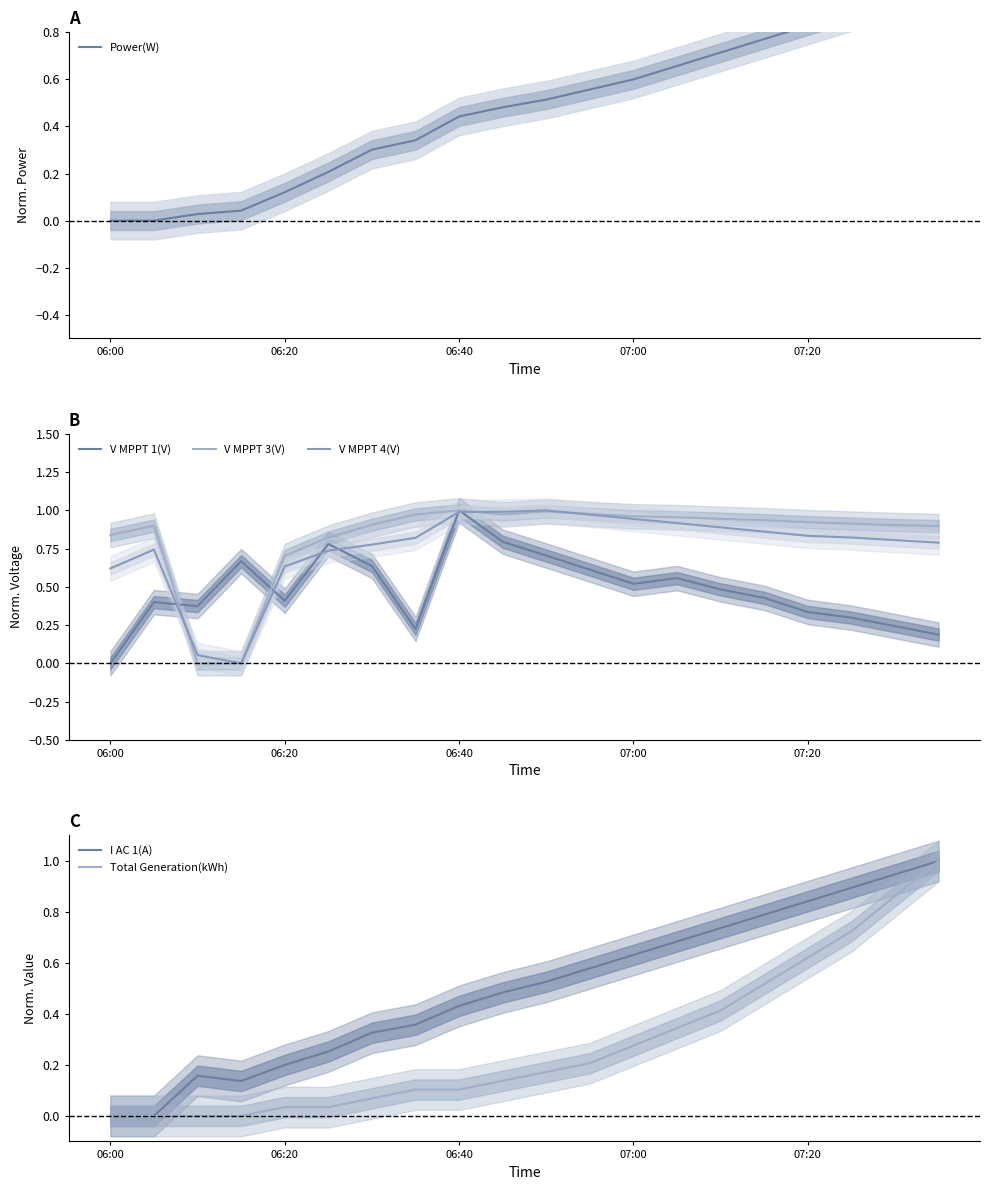

How many lines are shown in the chart?

6